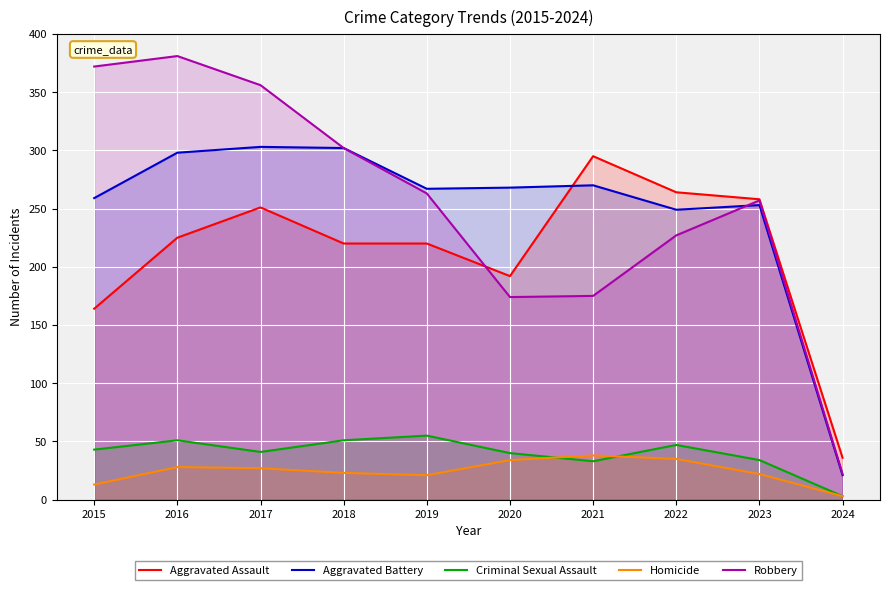

At which category does Homicide reach its first local peak?

2016